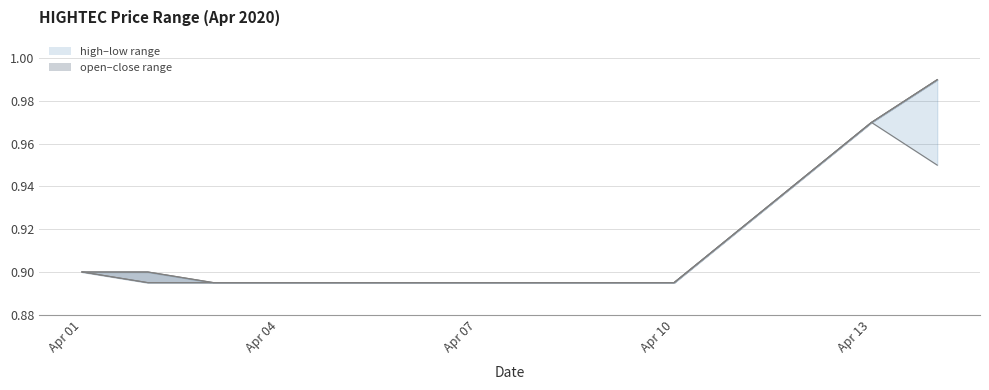

True or false: low_line and open_line cross at least once.

False